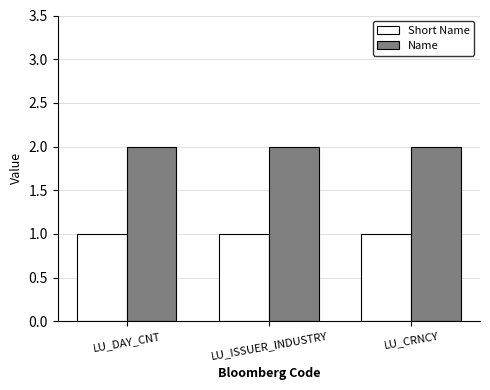

The Name series shows 1 at LU_CRNCY. True or false?

False